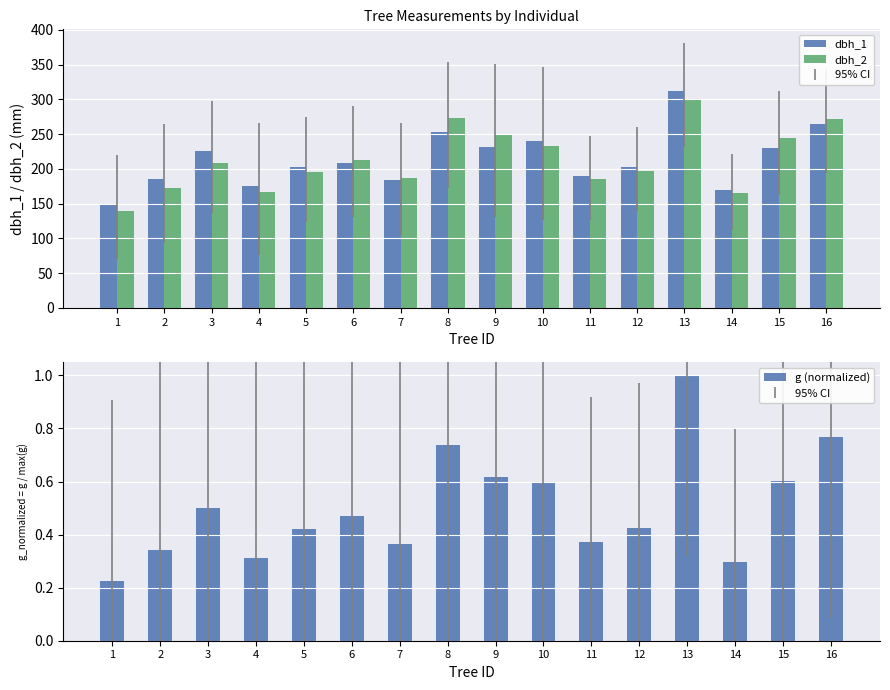

What is the difference between the second highest and minimum values in the dbh_1 series?

115